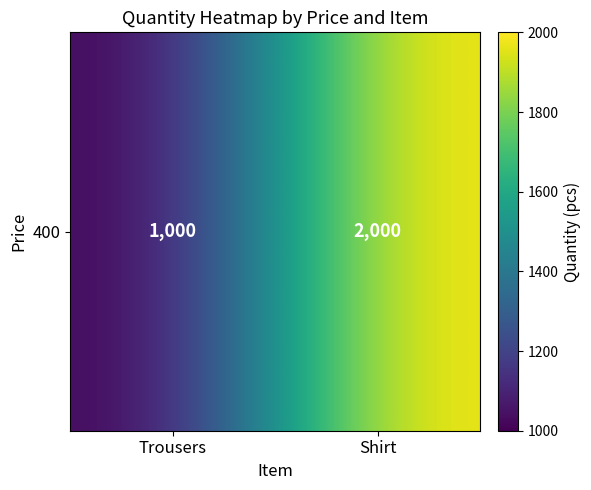

How many categories are shown in the chart?

2